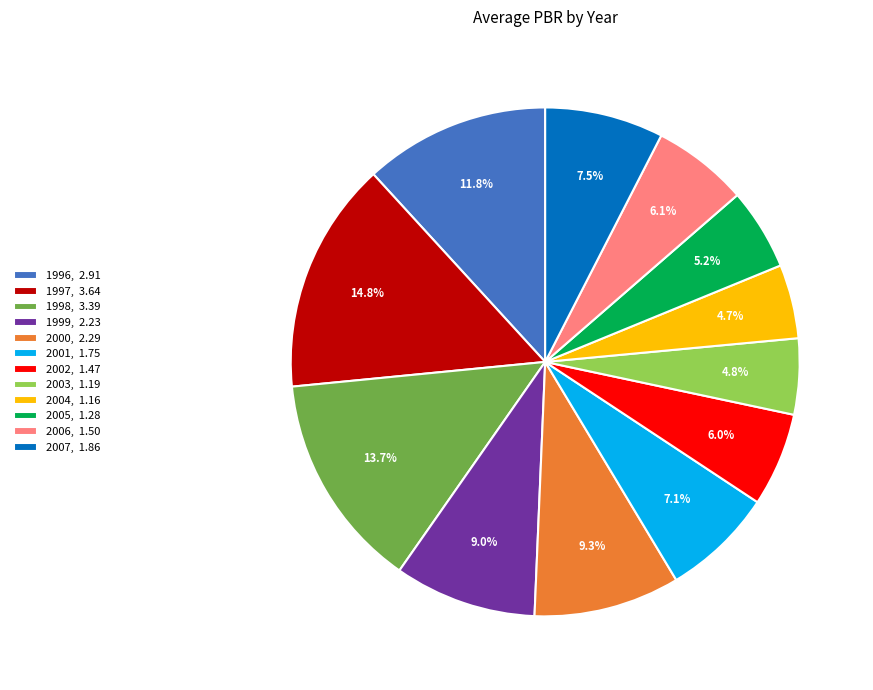

Count the number of slices in the pie.

12